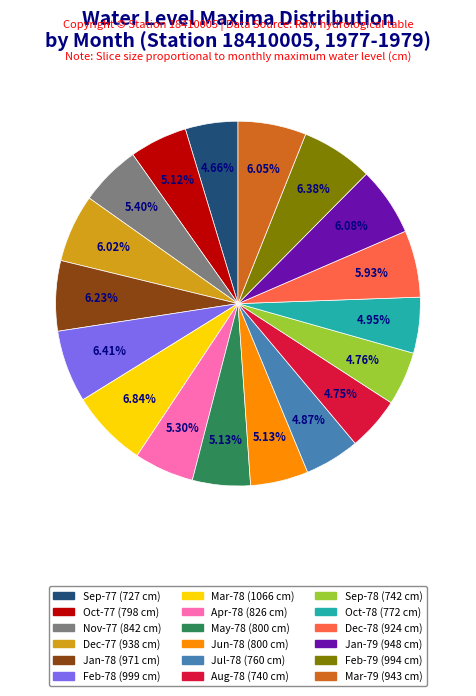

Does any single category account for the majority?

No